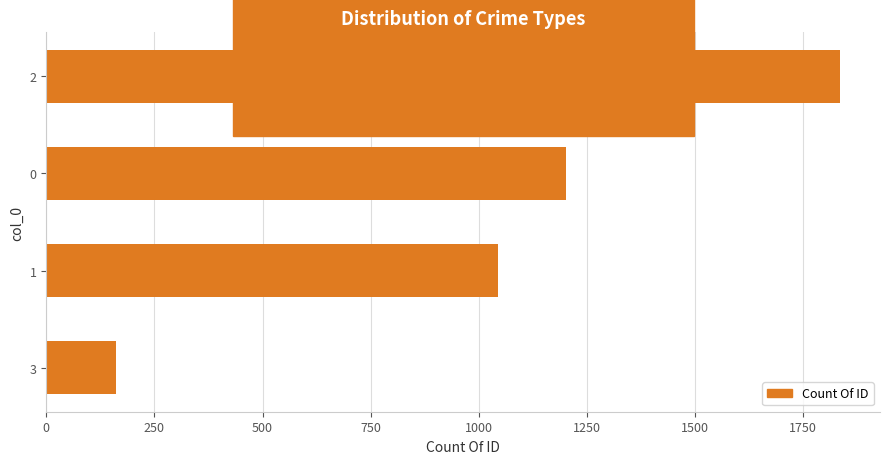

Reading top to bottom, list all the values displayed in this chart.

2=1836	0=1202	1=1045	3=162